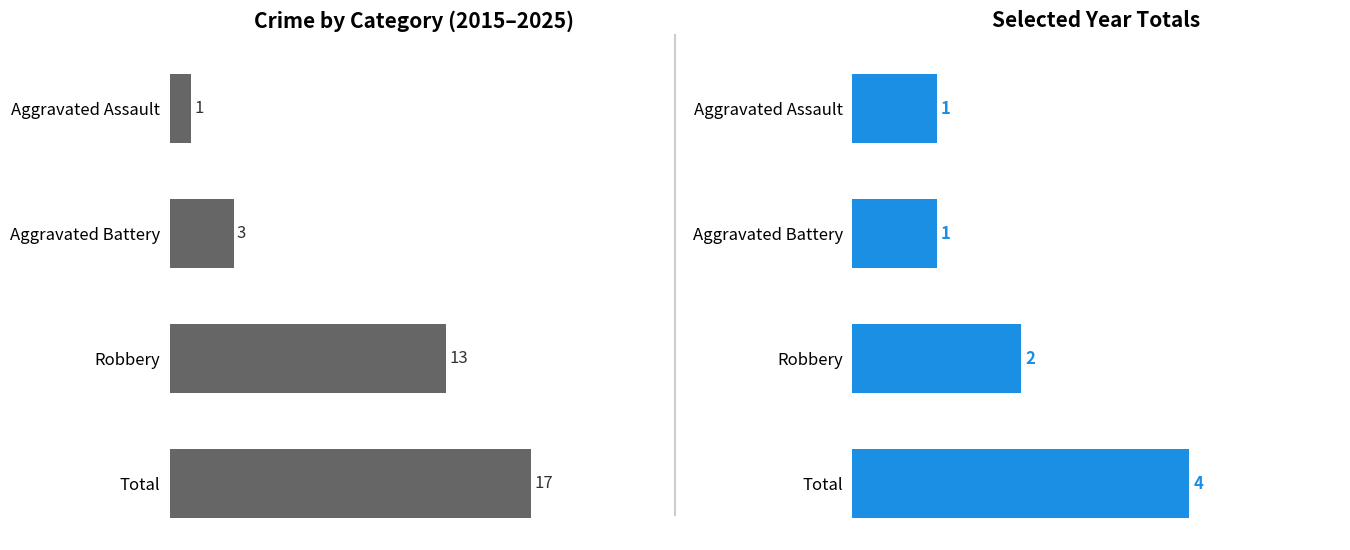

What position from the right is Robbery?

2